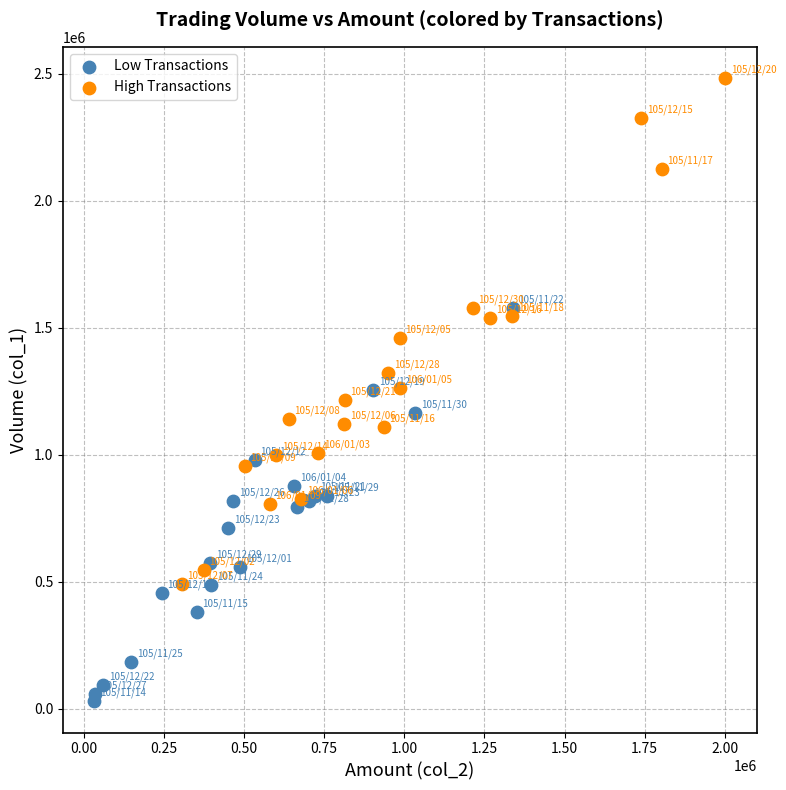

Which series has the widest spread of Y values?

High Transactions